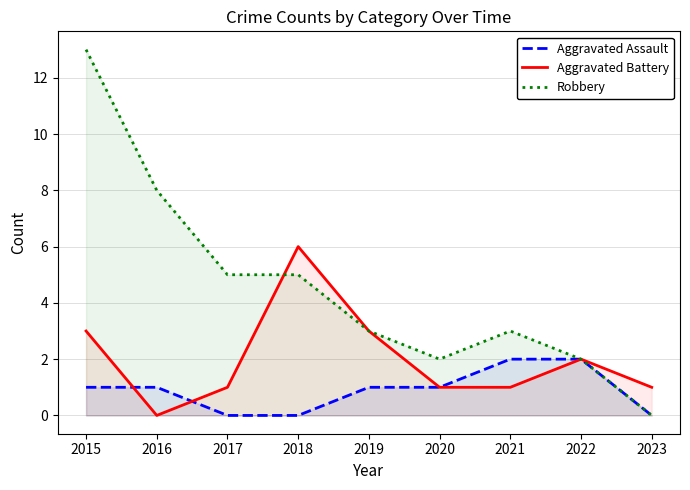

The Aggravated Assault series shows 0 at 2018. True or false?

True